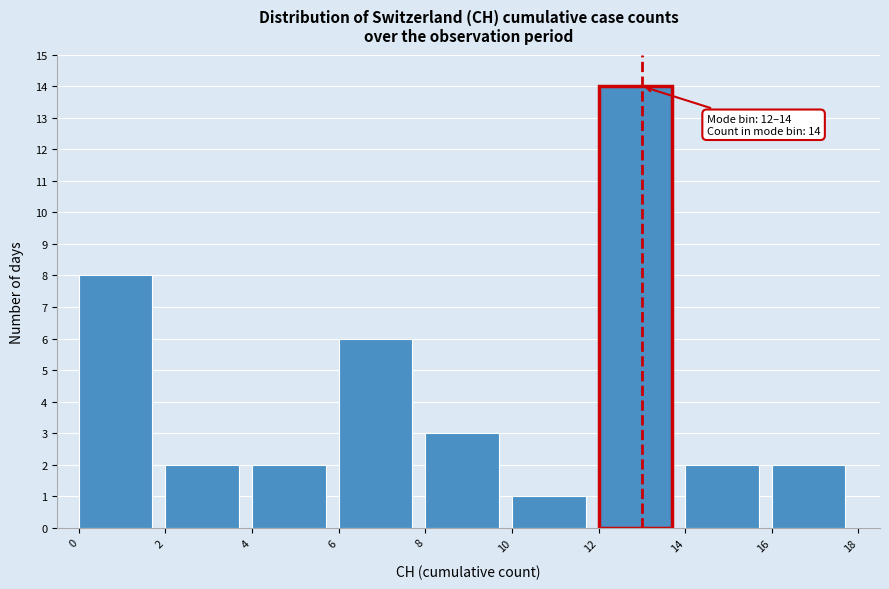

Over which range of the x-axis is the bar tallest?

12 to 14